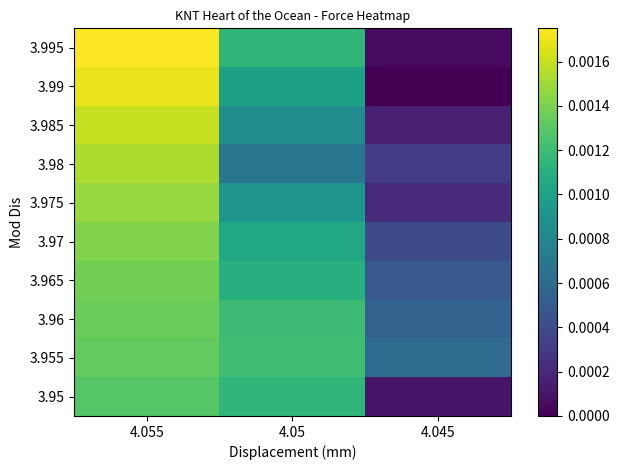

At how many categories does at least one series exceed 0?

3